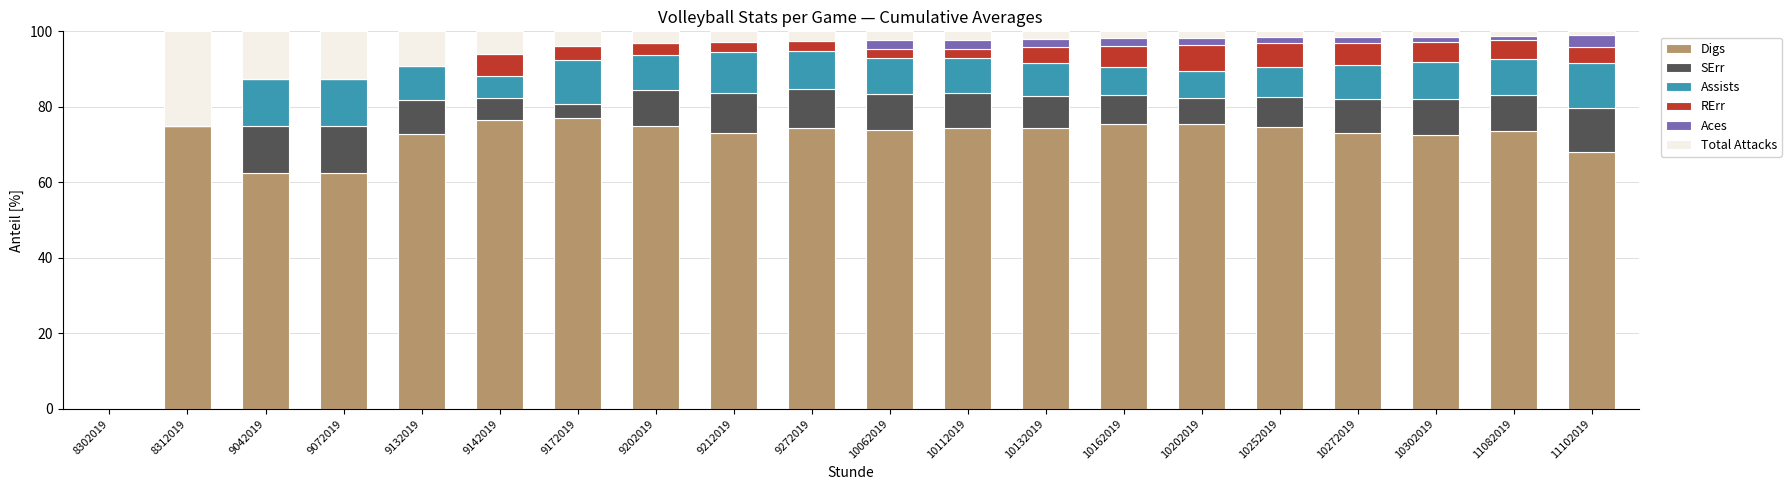

What is the maximum value for Digs?

76.9